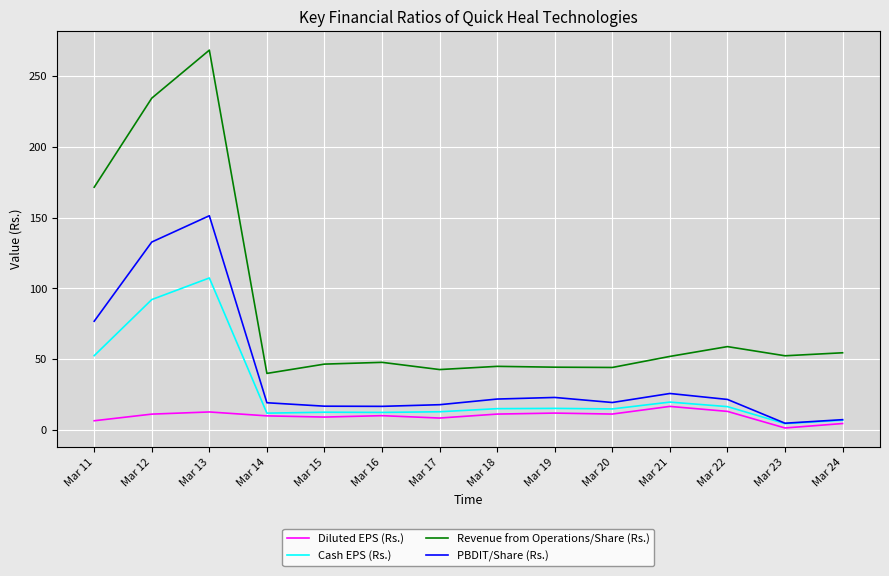

Which series has the largest total across all categories?

Revenue from Operations/Share (Rs.)